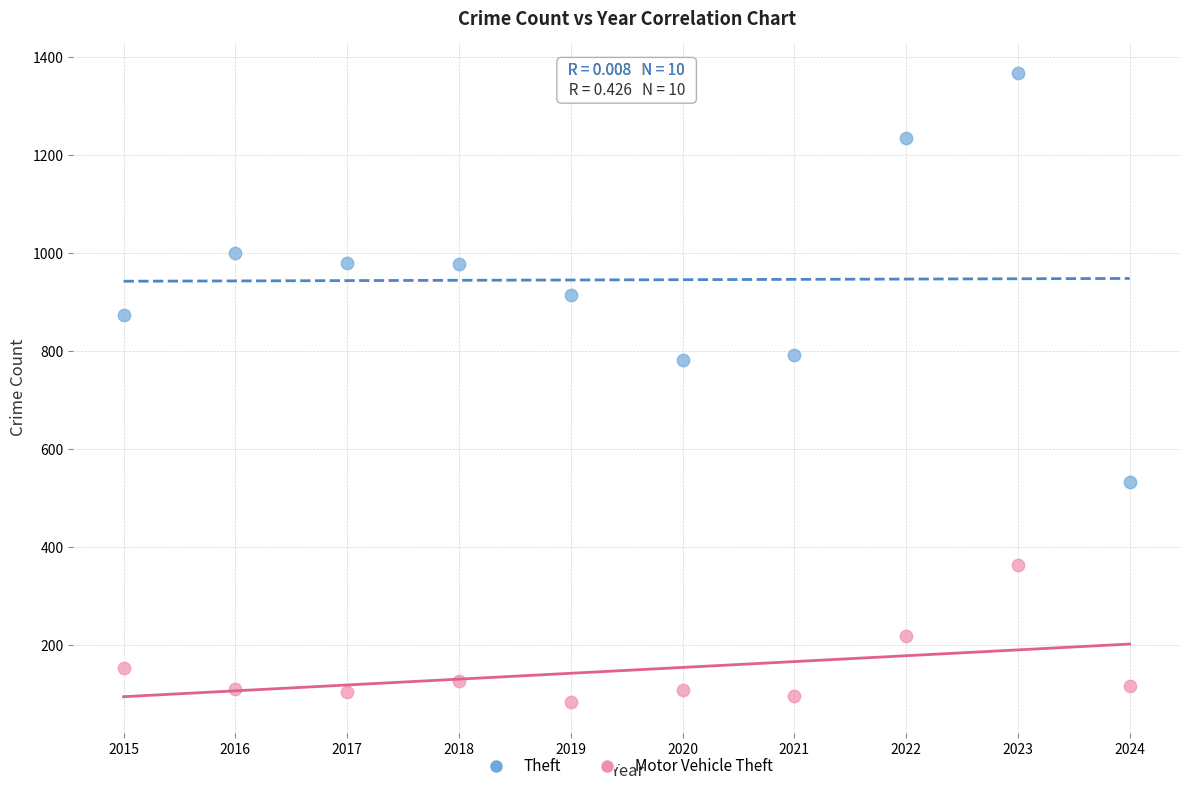

What are all the series names shown in the legend?

Theft, Motor Vehicle Theft